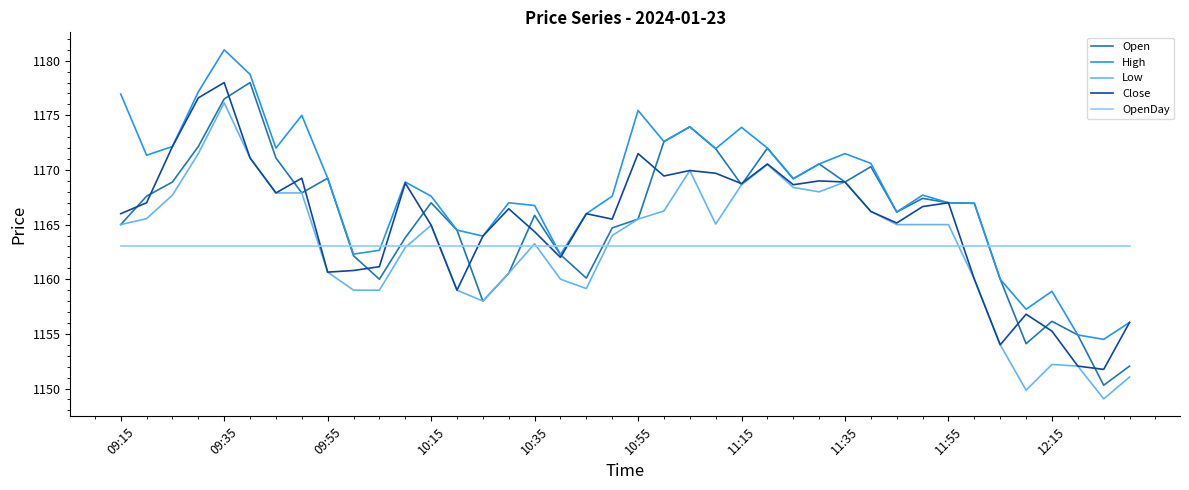

What is the highest value of the Close series?

1178.0